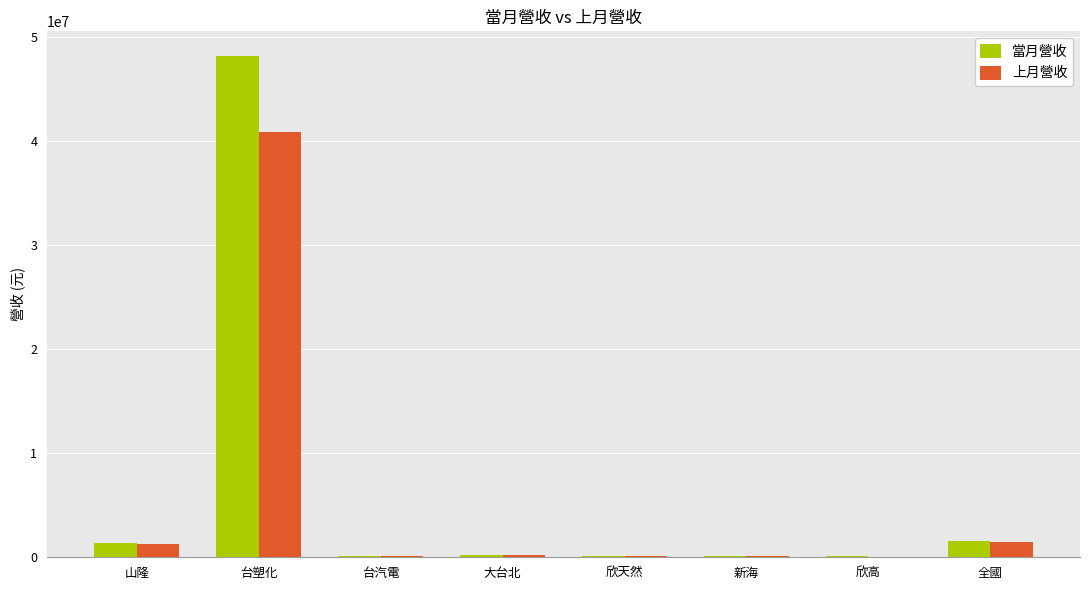

What is the total value across all series at 山隆?

2639517